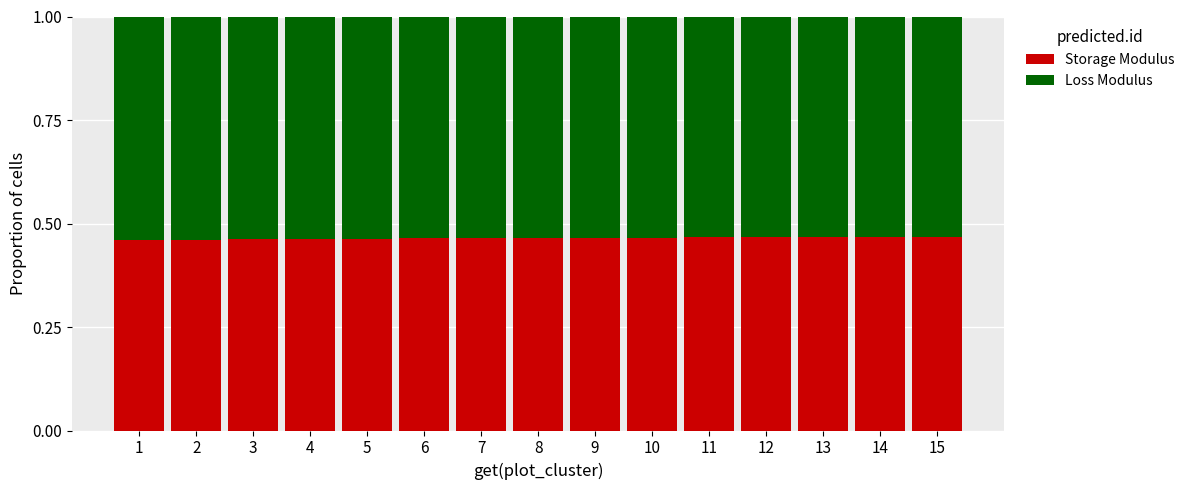

What is the total value across all series at 13?

1.0